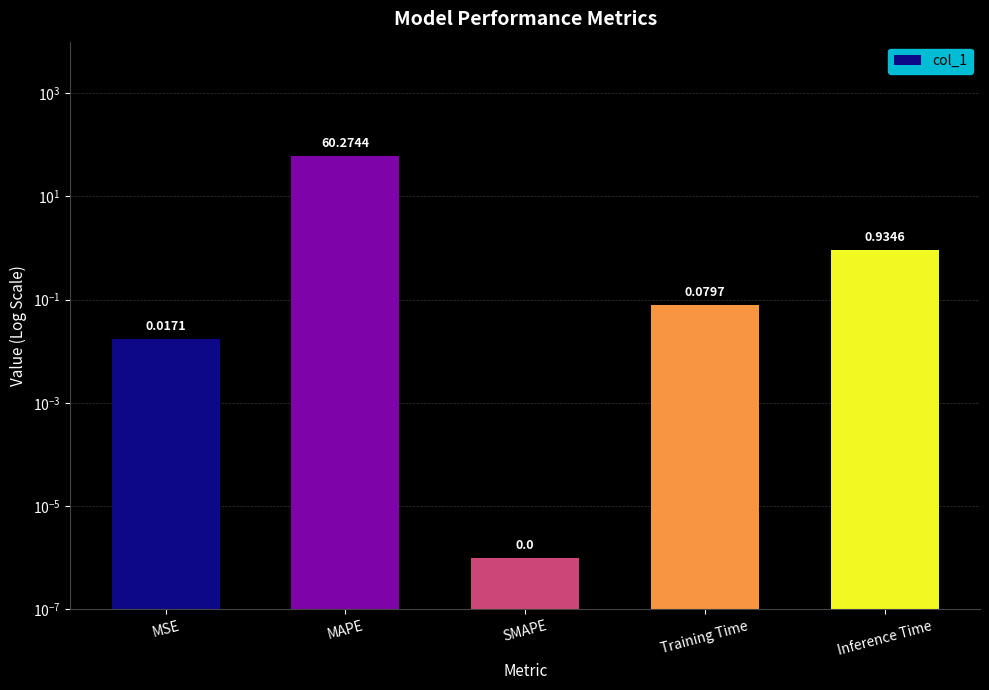

Reading left to right, list all the values displayed in this chart.

MSE=0.0	MAPE=60.3	SMAPE=0.0	Training Time=0.1	Inference Time=0.9